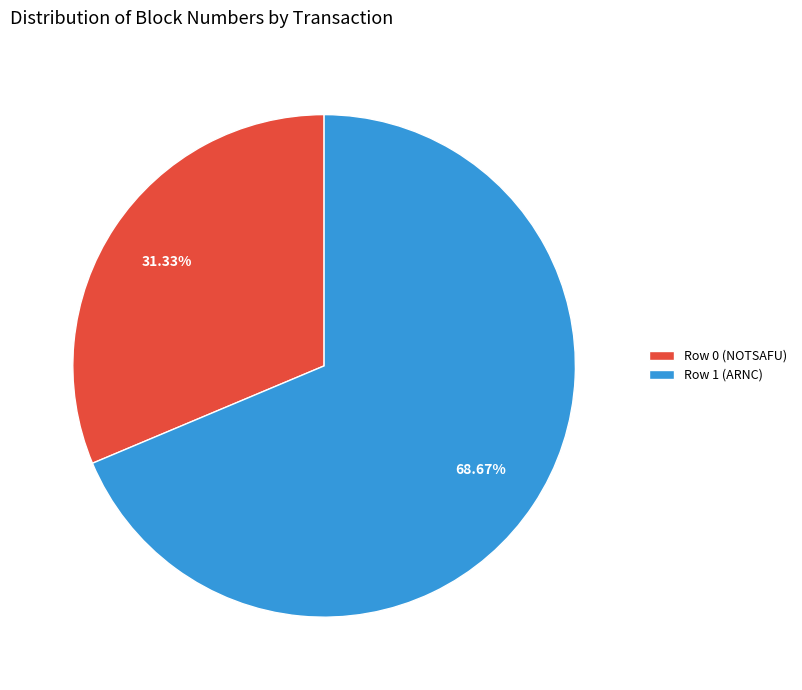

Is the sum of Row 0 (NOTSAFU) and Row 1 (ARNC) greater than half?

Yes